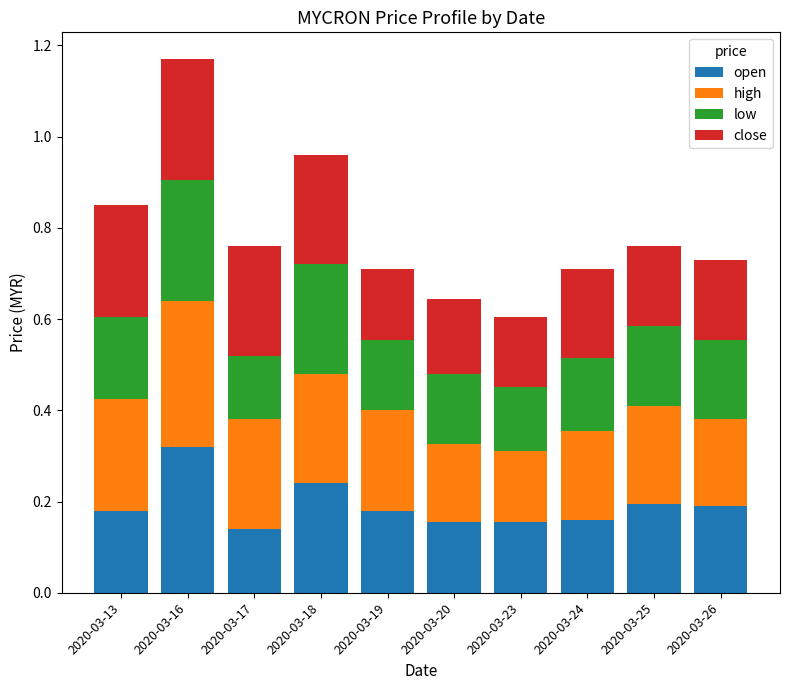

Where is open nearest to the value 0?

2020-03-17